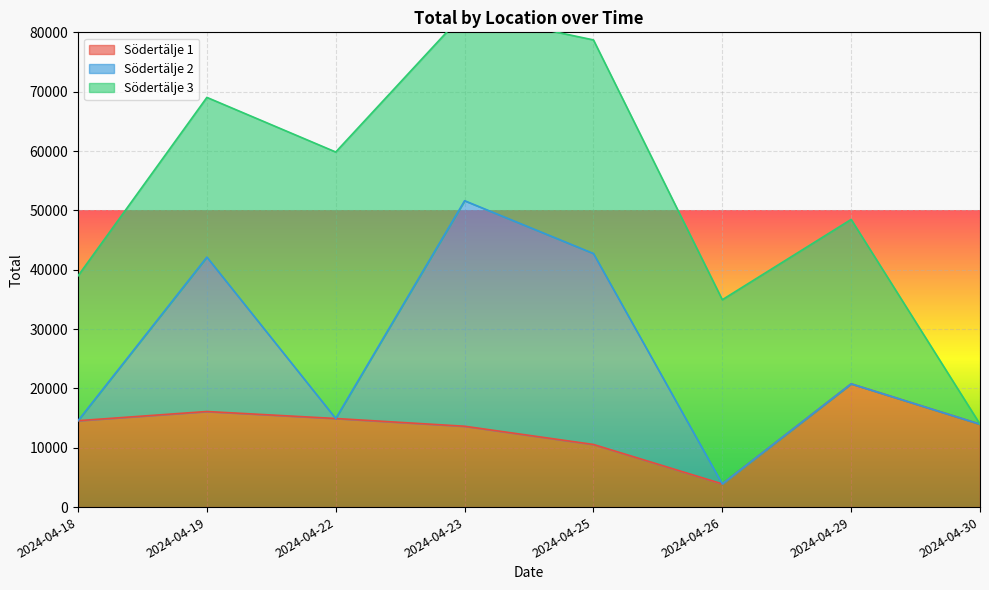

Which series has the widest spread of values?

Södertälje 3